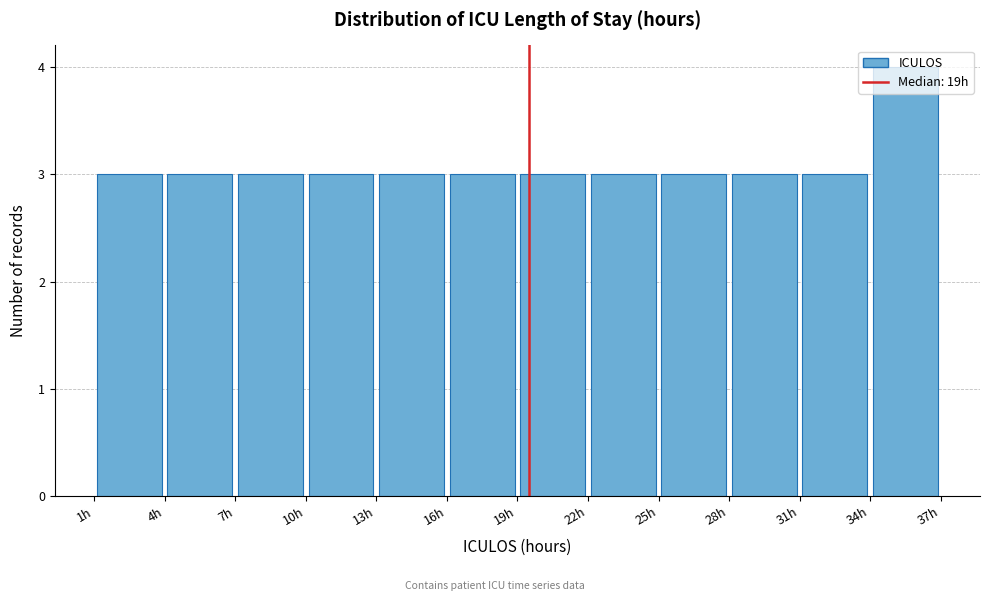

Reading left to right, list every bar in this chart as the range it spans on the x-axis followed by its height. The values are not printed on the chart, so give them approximately, as read against the axis.

1 to 4: 3
4 to 7: 3
7 to 10: 3
10 to 13: 3
13 to 16: 3
16 to 19: 3
19 to 22: 3
22 to 25: 3
25 to 28: 3
28 to 31: 3
31 to 34: 3
34 to 37: 4